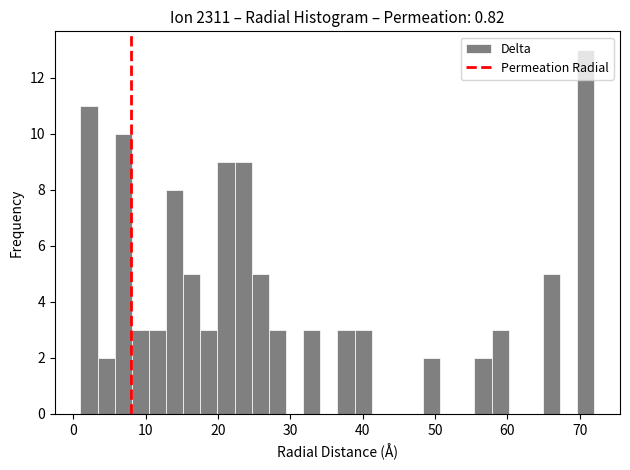

Read against the x-axis, roughly where is the centre of the tallest bar?

71